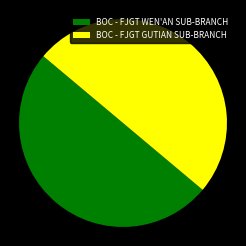

Do BOC - FJGT WEN'AN SUB-BRANCH and BOC - FJGT GUTIAN SUB-BRANCH together represent more than half of the pie?

Yes